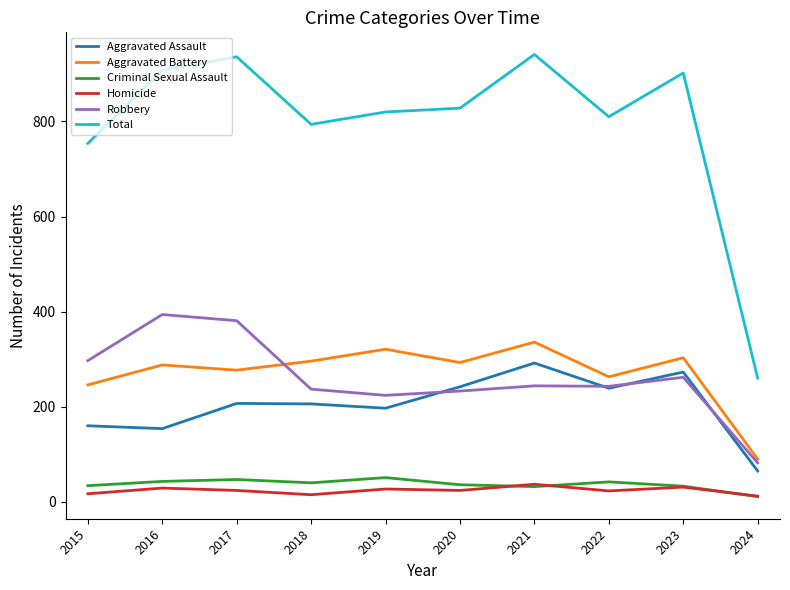

Does the chart display data point markers on the line(s)?

No